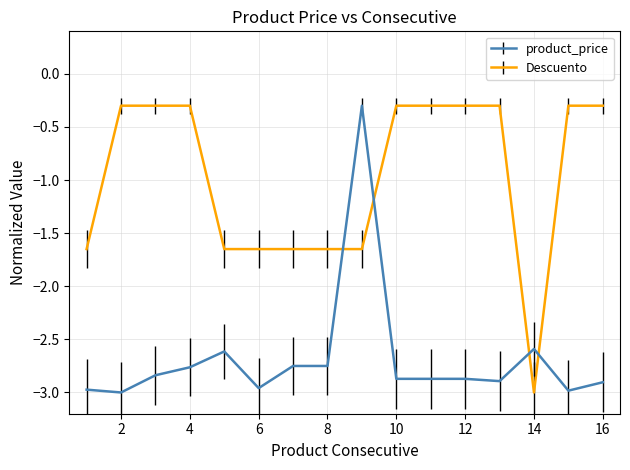

Rank the series by their average value, from lowest to highest.

product_price, Descuento